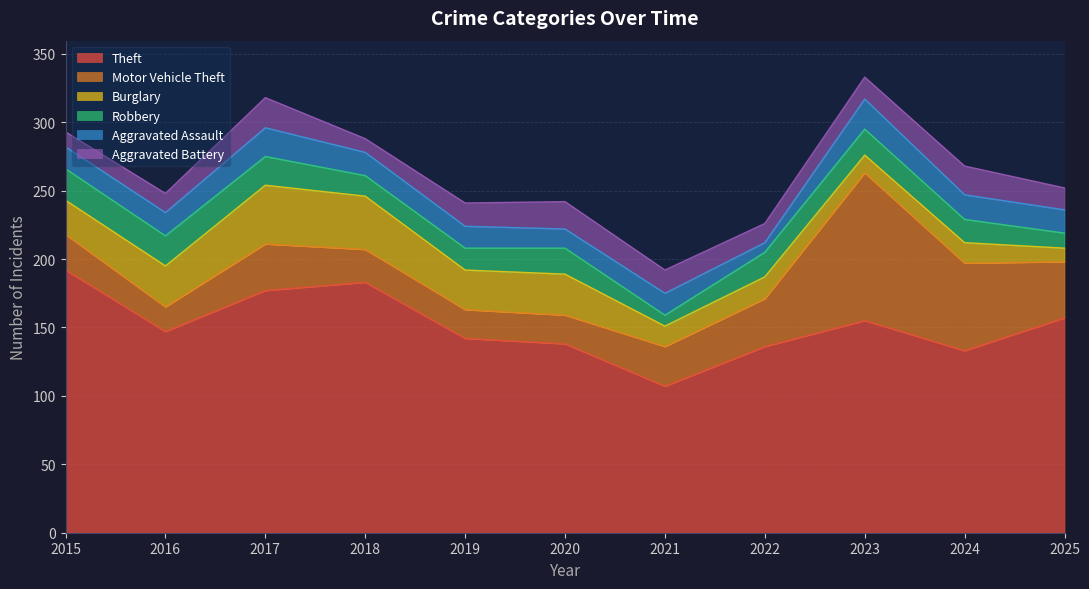

At which category does Burglary reach its first local peak?

2017